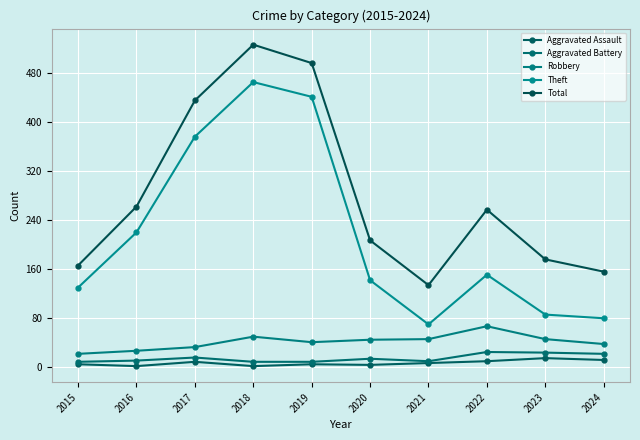

Does the chart display data point markers on the line(s)?

Yes